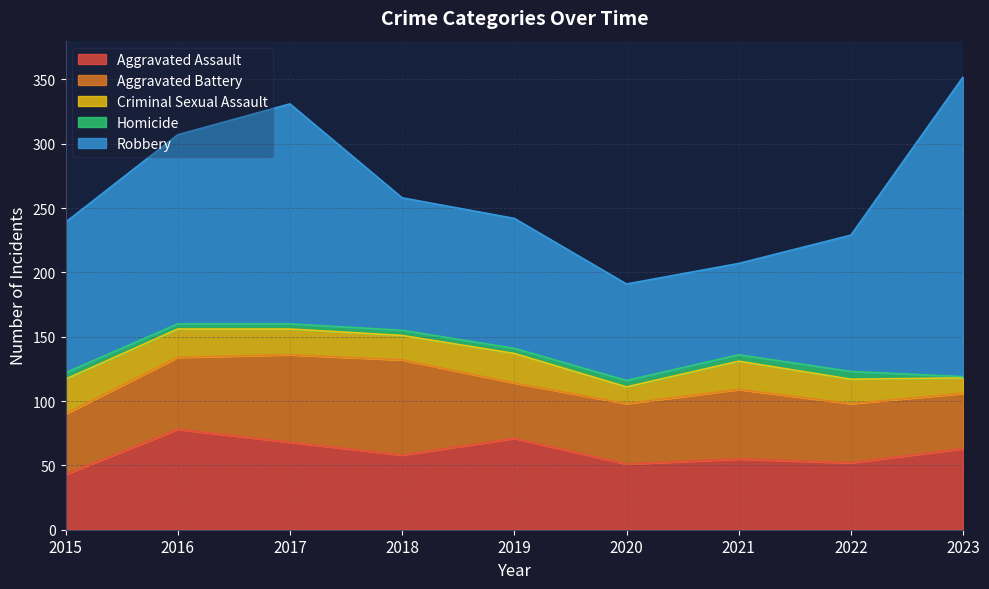

Which series has the widest spread of values?

Robbery